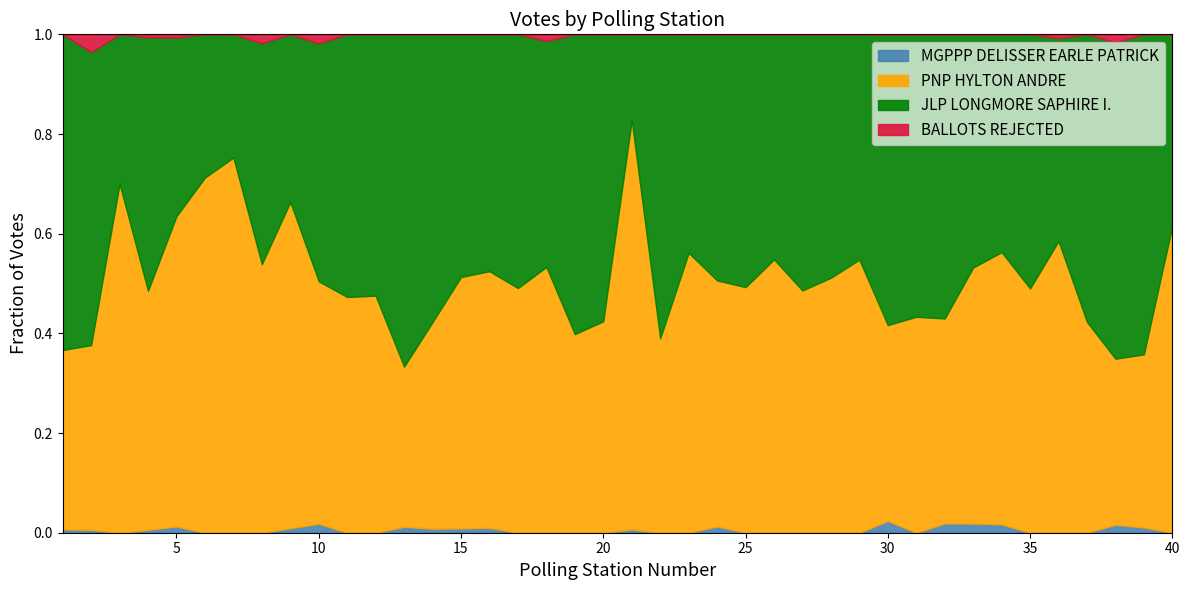

True or false: MGPPP DELISSER EARLE PATRICK has a value of 2 at 33.

True